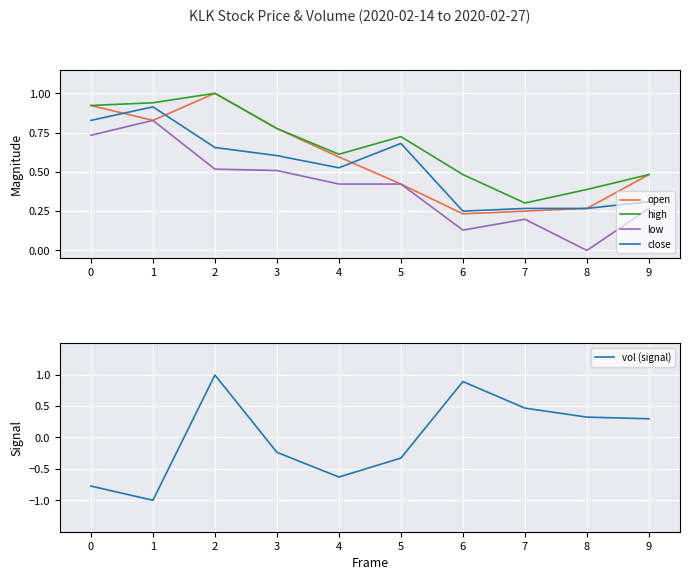

Reading left to right, what are all the values shown in this chart?

open: 0=0.9	1=0.8	2=1.0	3=0.8	4=0.6	5=0.4	6=0.2	7=0.2	8=0.3	9=0.5
high: 0=0.9	1=0.9	2=1.0	3=0.8	4=0.6	5=0.7	6=0.5	7=0.3	8=0.4	9=0.5
low: 0=0.7	1=0.8	2=0.5	3=0.5	4=0.4	5=0.4	6=0.1	7=0.2	8=0.0	9=0.3
close: 0=0.8	1=0.9	2=0.7	3=0.6	4=0.5	5=0.7	6=0.2	7=0.3	8=0.3	9=0.3
vol (signal): 0=-0.8	1=-1.0	2=1.0	3=-0.2	4=-0.6	5=-0.3	6=0.9	7=0.5	8=0.3	9=0.3